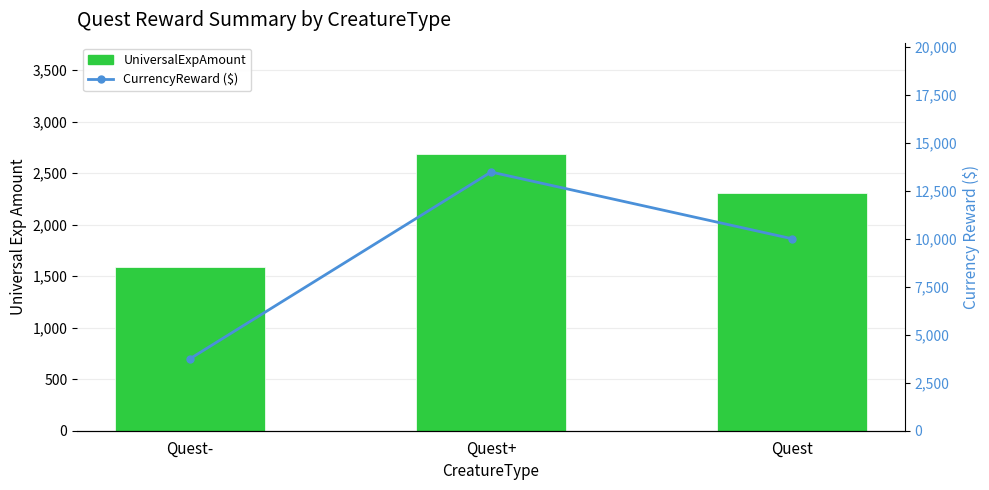

Reading left to right, extract all data points from this chart.

UniversalExpAmount: Quest-=1590	Quest+=2690	Quest=2310
CurrencyReward ($): Quest-=3750	Quest+=13475	Quest=10000